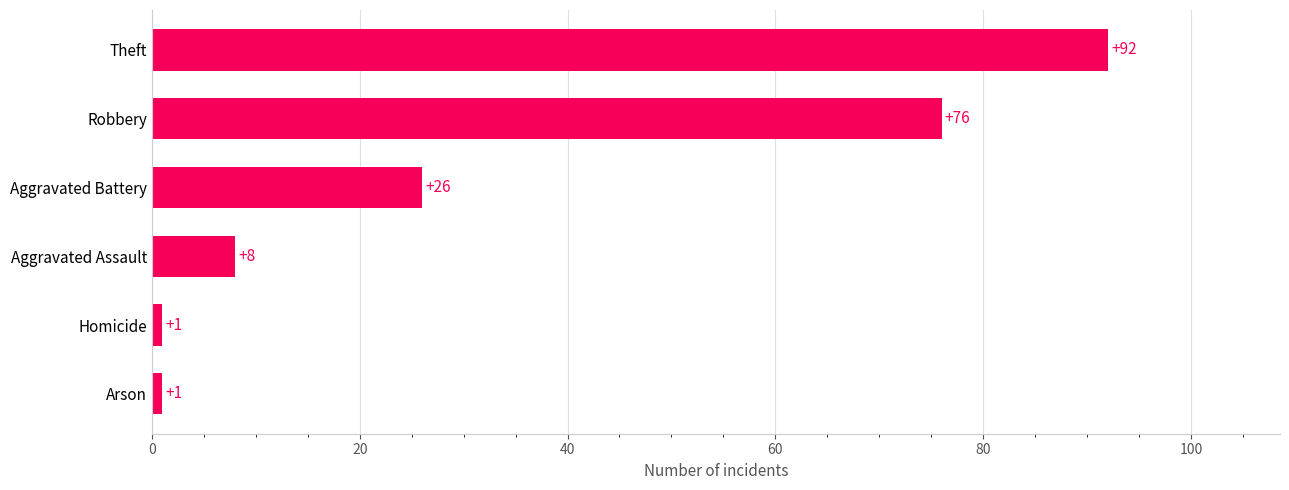

Are the bars horizontal?

Yes